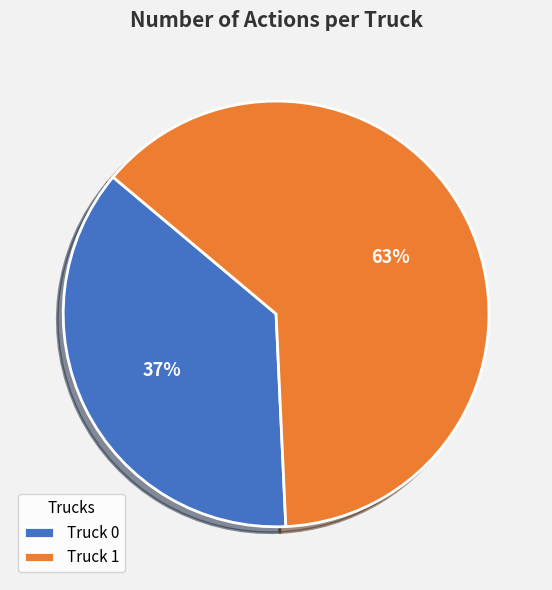

To the nearest percent, what percentage of the pie is Truck 1?

63%